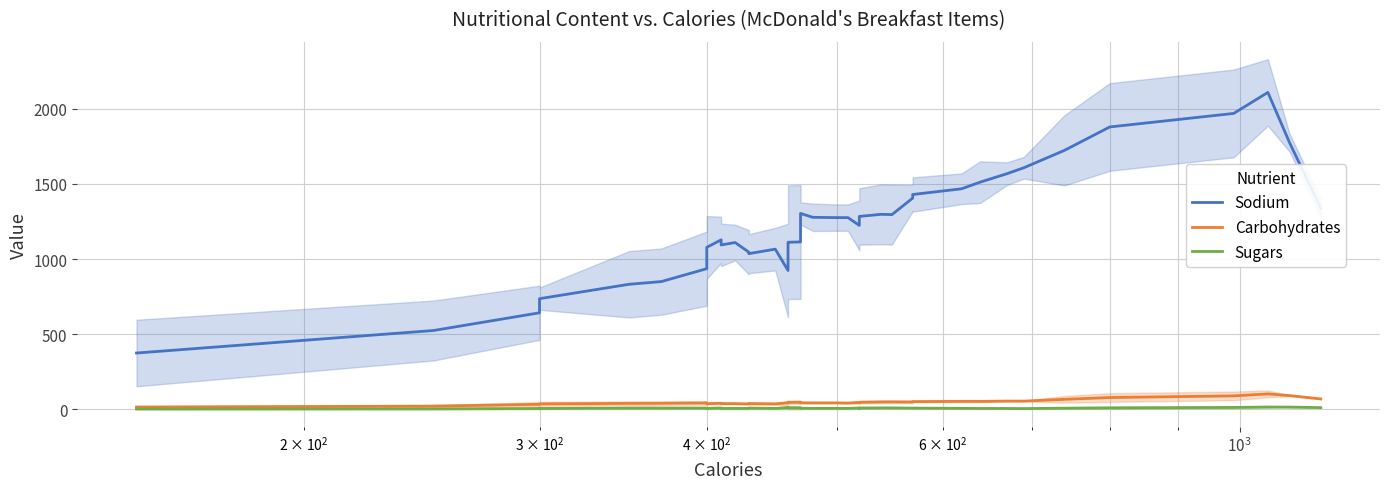

True or false: Sugars has more than 1 interior local peaks.

True